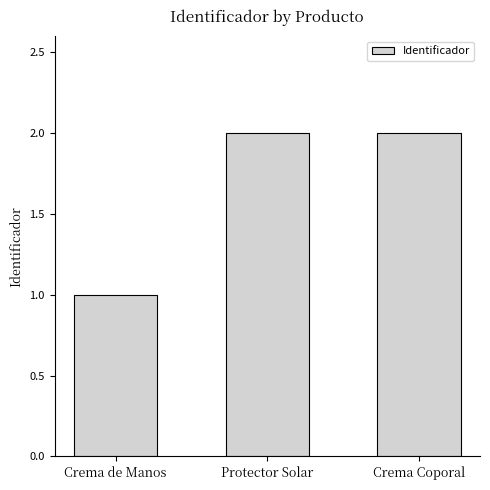

What is the sum of all values?

5